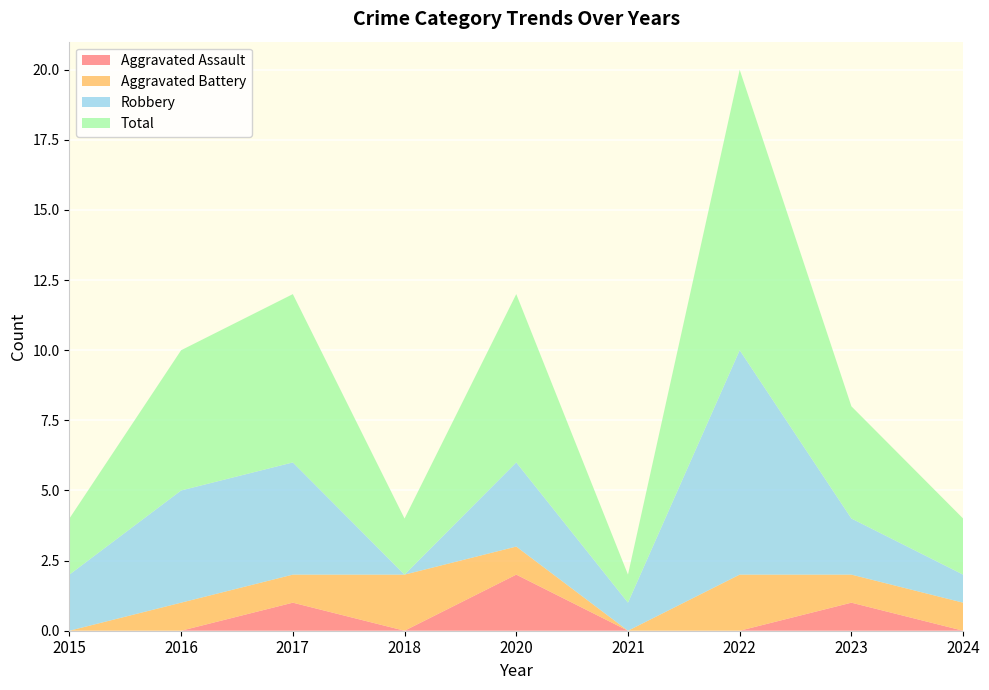

Reading left to right, list all the values displayed in this chart.

Aggravated Assault: 2015=0	2016=0	2017=1	2018=0	2020=2	2021=0	2022=0	2023=1	2024=0
Aggravated Battery: 2015=0	2016=1	2017=1	2018=2	2020=1	2021=0	2022=2	2023=1	2024=1
Robbery: 2015=2	2016=4	2017=4	2018=0	2020=3	2021=1	2022=8	2023=2	2024=1
Total: 2015=2	2016=5	2017=6	2018=2	2020=6	2021=1	2022=10	2023=4	2024=2